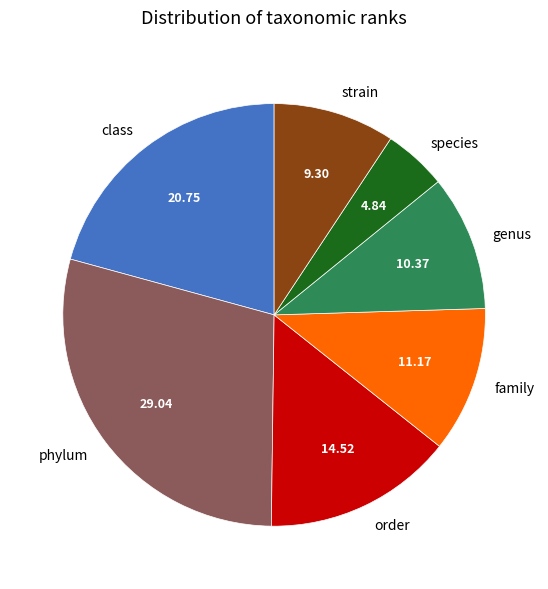

Between genus and strain, which is larger?

genus